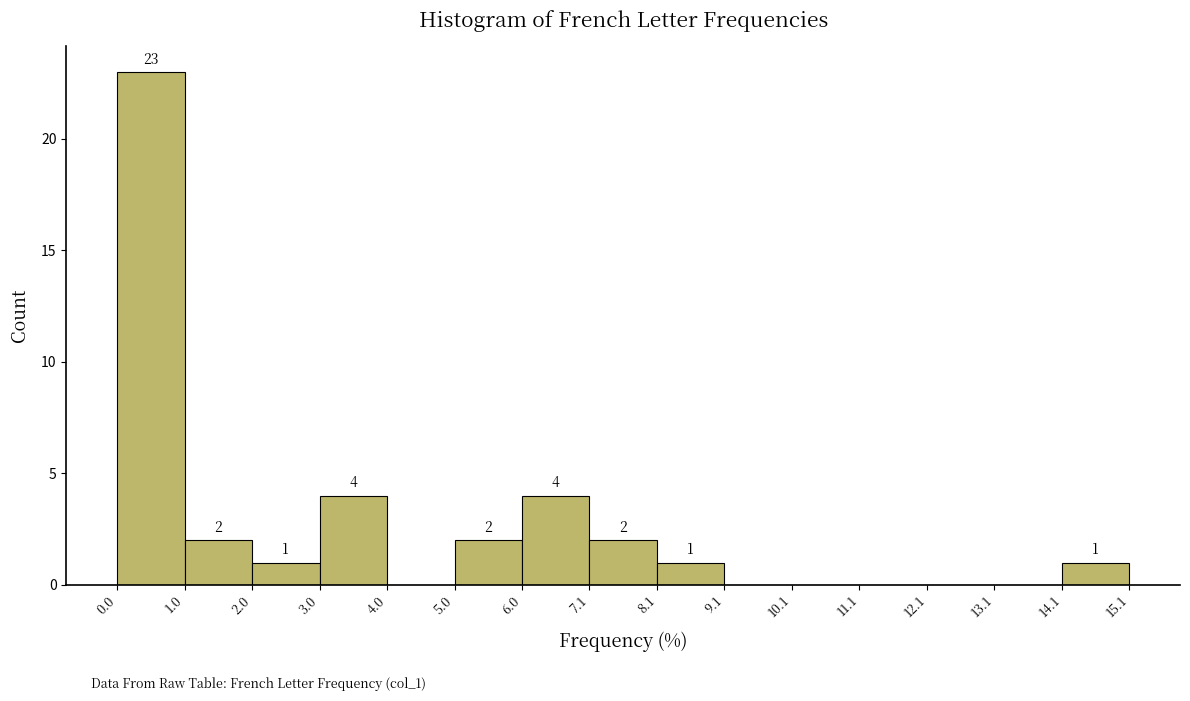

Over which range of the x-axis is the bar tallest?

0.0 to 1.0